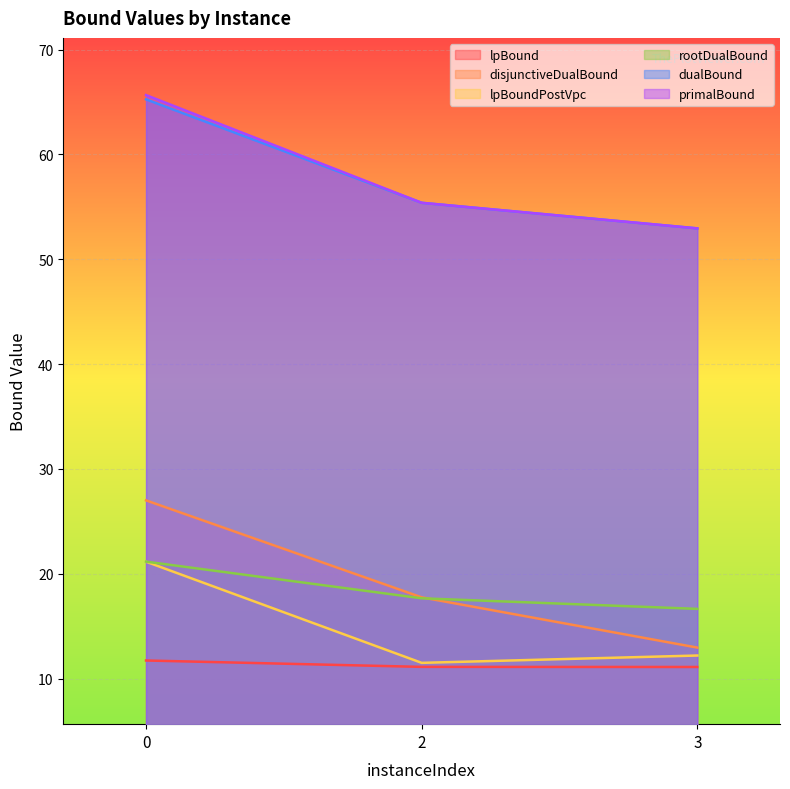

Is the value of lpBound at 3 greater than the value of disjunctiveDualBound at 3?

No